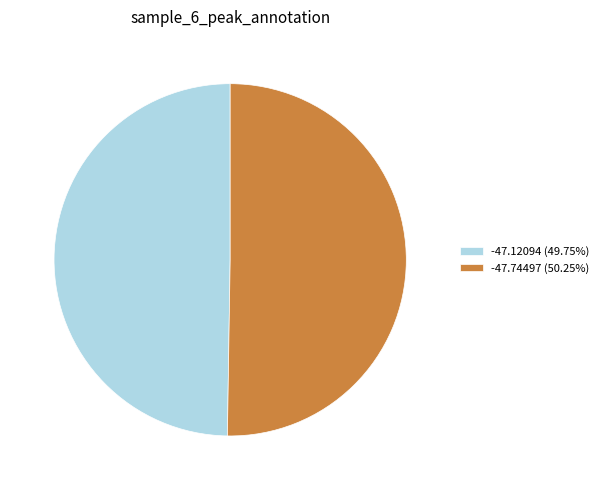

How many segments does this pie chart have?

2